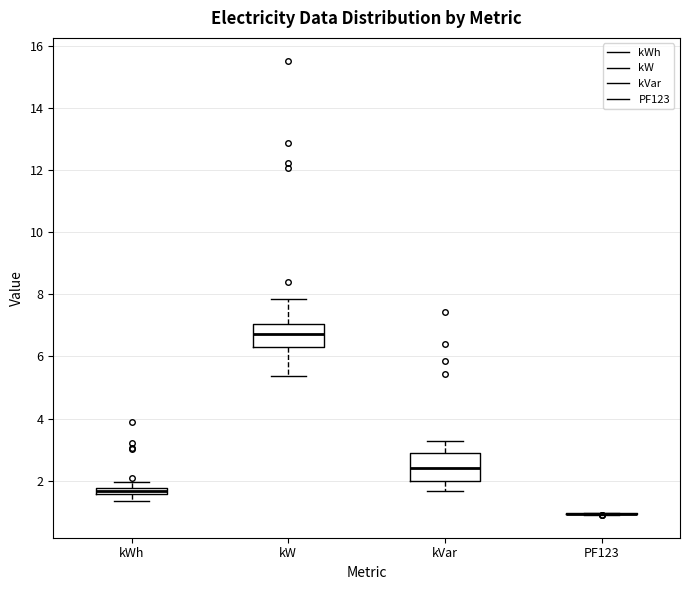

Where does the median line of the box for kVar sit on the y-axis? The values are not printed on the chart, so give them approximately, as read against the axis.

2.4